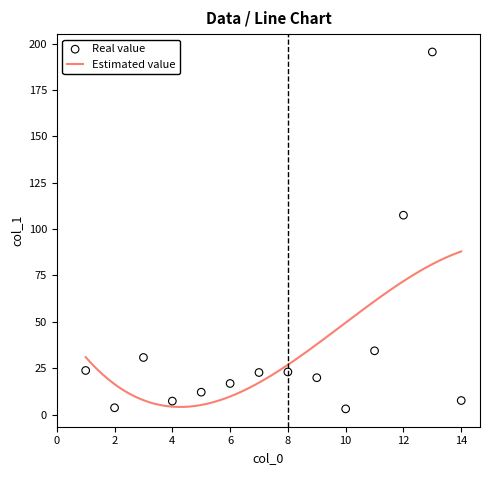

What is the change in value from 9 to 10?

-16.8